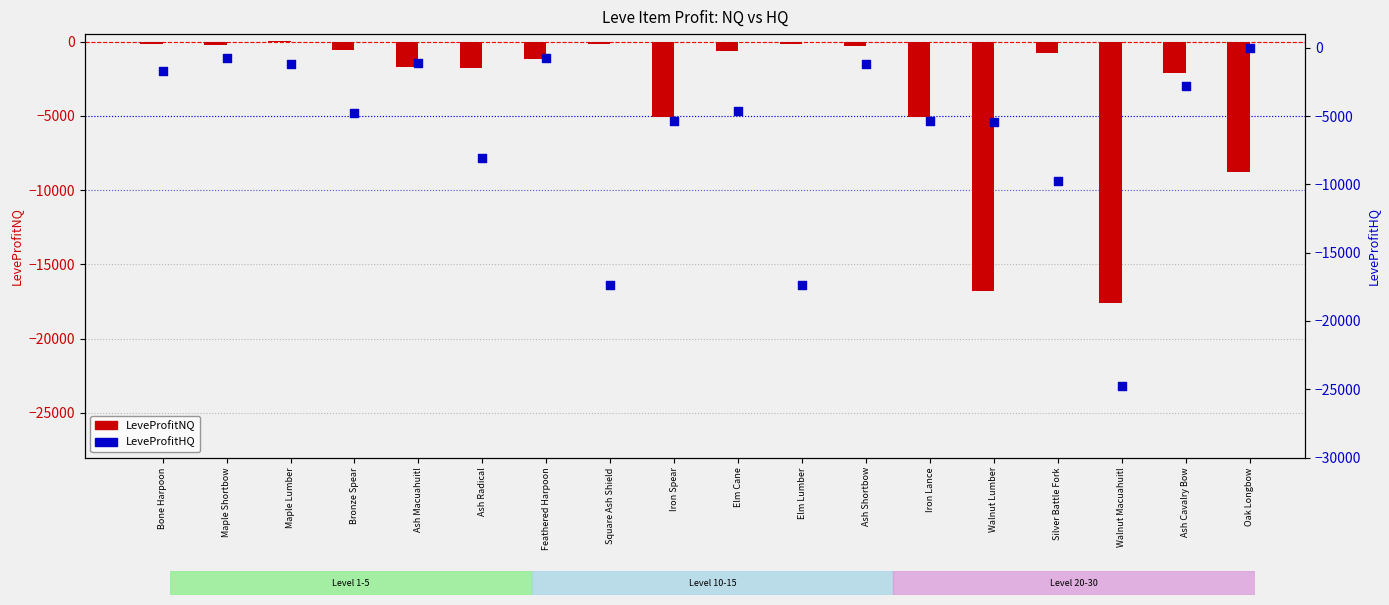

Which series has the largest Y range (max minus min)?

LeveProfitHQ